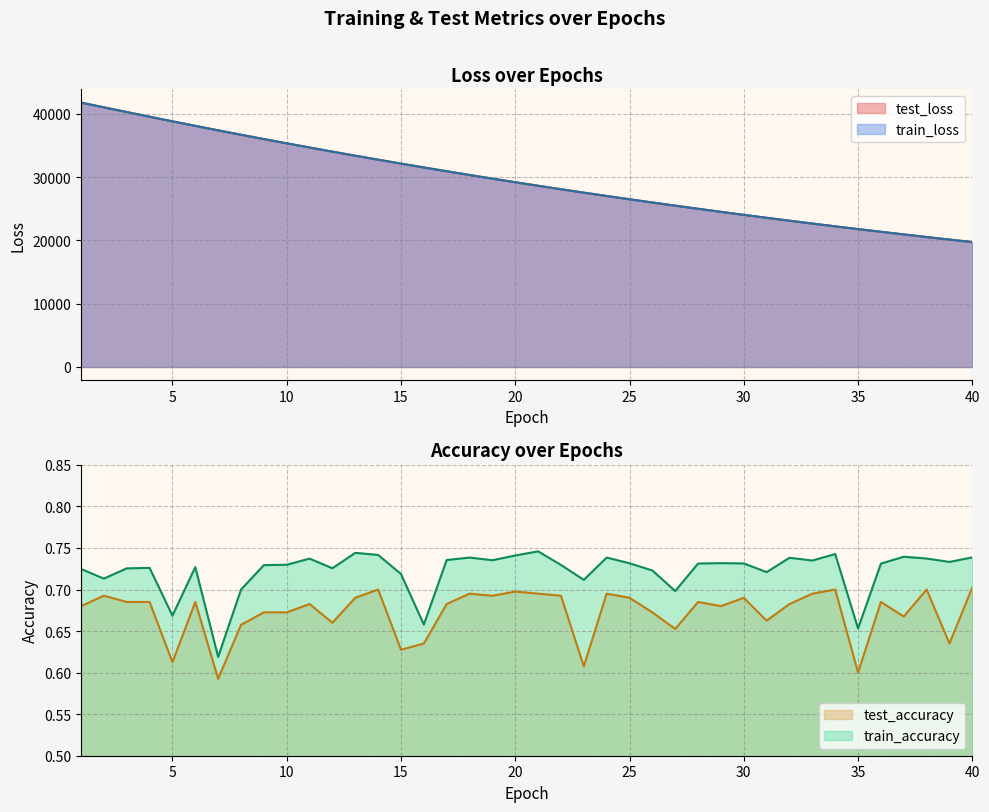

What is the highest value of the test_loss series?

41756.3